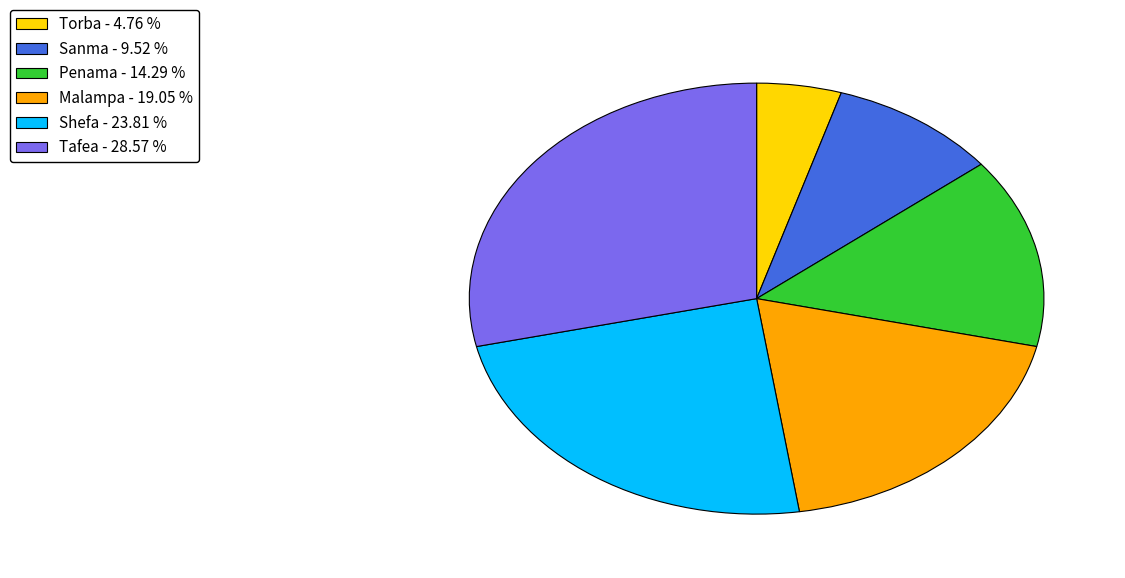

What is the ratio of the value at Shefa - 23.81 % to the value at Torba - 4.76 %?

5.0